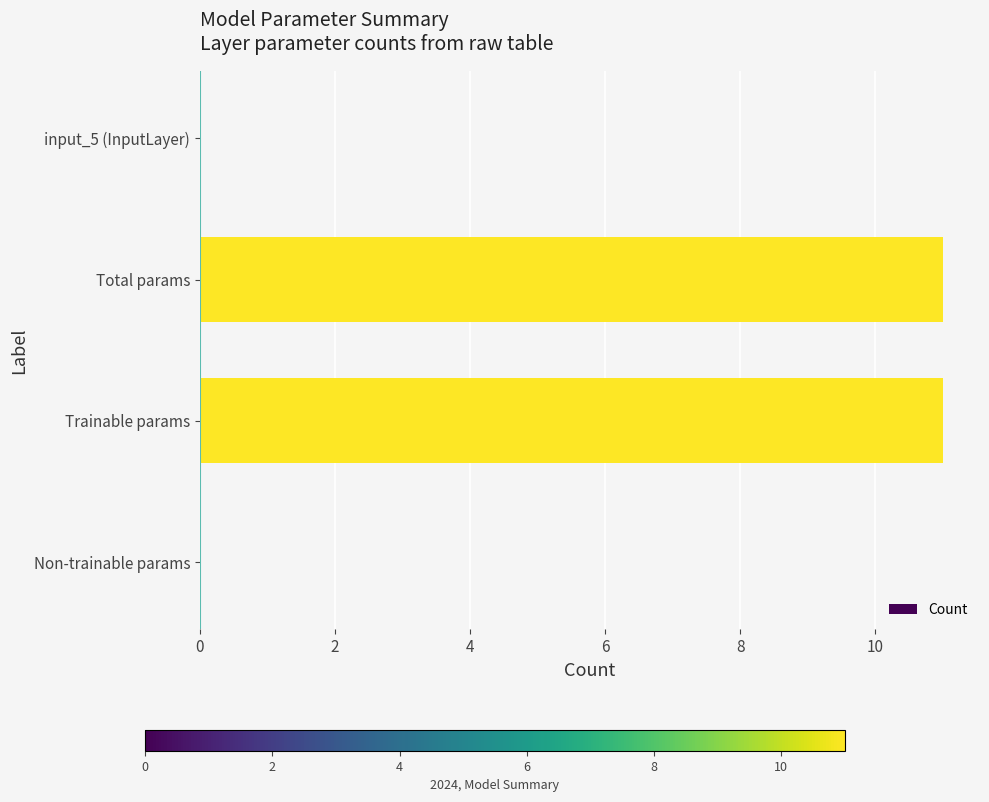

What is the maximum value shown in the chart?

11